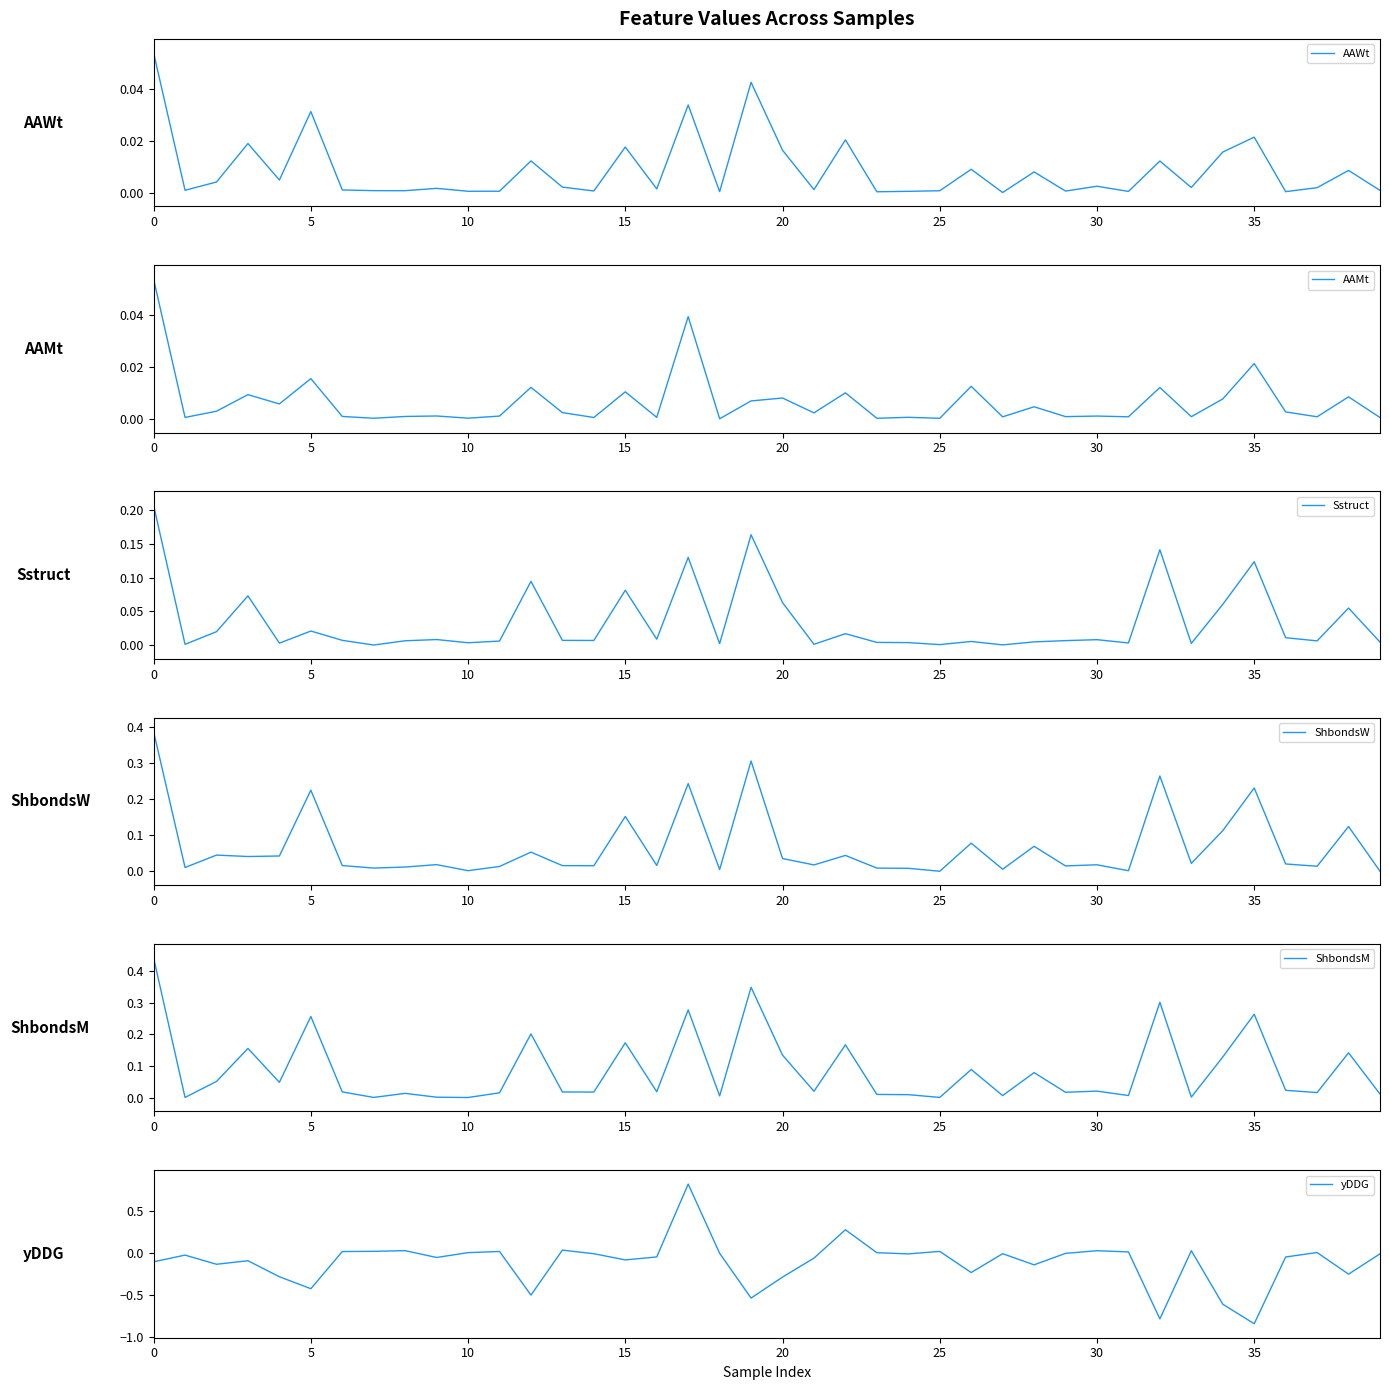

Reading left to right, list all the values displayed in this chart.

AAWt: 0.1	0.0	0.0	0.0	0.0	0.0	0.0	0.0	0.0	0.0	0.0	0.0	0.0	0.0	0.0	0.0	0.0	0.0	0.0	0.0	0.0	0.0	0.0	0.0	0.0	0.0	0.0	0.0	0.0	0.0	0.0	0.0	0.0	0.0	0.0	0.0	0.0	0.0	0.0	0.0
AAMt: 0.1	0.0	0.0	0.0	0.0	0.0	0.0	0.0	0.0	0.0	0.0	0.0	0.0	0.0	0.0	0.0	0.0	0.0	0.0	0.0	0.0	0.0	0.0	0.0	0.0	0.0	0.0	0.0	0.0	0.0	0.0	0.0	0.0	0.0	0.0	0.0	0.0	0.0	0.0	0.0
Sstruct: 0.2	0.0	0.0	0.1	0.0	0.0	0.0	0.0	0.0	0.0	0.0	0.0	0.1	0.0	0.0	0.1	0.0	0.1	0.0	0.2	0.1	0.0	0.0	0.0	0.0	0.0	0.0	0.0	0.0	0.0	0.0	0.0	0.1	0.0	0.1	0.1	0.0	0.0	0.1	0.0
ShbondsW: 0.4	0.0	0.0	0.0	0.0	0.2	0.0	0.0	0.0	0.0	0.0	0.0	0.1	0.0	0.0	0.2	0.0	0.2	0.0	0.3	0.0	0.0	0.0	0.0	0.0	0.0	0.1	0.0	0.1	0.0	0.0	0.0	0.3	0.0	0.1	0.2	0.0	0.0	0.1	0.0
ShbondsM: 0.4	0.0	0.1	0.2	0.0	0.3	0.0	0.0	0.0	0.0	0.0	0.0	0.2	0.0	0.0	0.2	0.0	0.3	0.0	0.3	0.1	0.0	0.2	0.0	0.0	0.0	0.1	0.0	0.1	0.0	0.0	0.0	0.3	0.0	0.1	0.3	0.0	0.0	0.1	0.0
yDDG: -0.1	-0.0	-0.1	-0.1	-0.3	-0.4	0.0	0.0	0.0	-0.1	0.0	0.0	-0.5	0.0	-0.0	-0.1	-0.0	0.8	-0.0	-0.5	-0.3	-0.1	0.3	0.0	-0.0	0.0	-0.2	-0.0	-0.1	-0.0	0.0	0.0	-0.8	0.0	-0.6	-0.8	-0.0	0.0	-0.3	-0.0